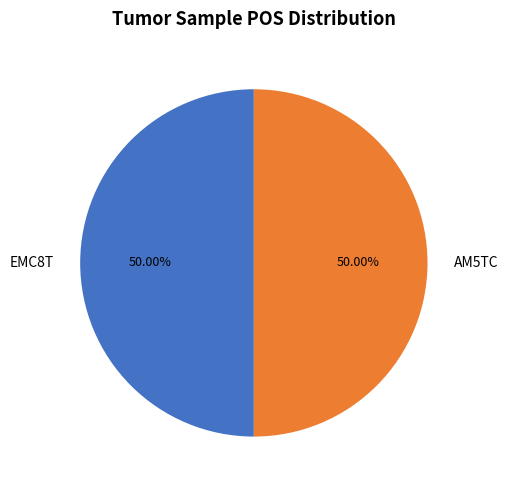

What is the ratio of the value at EMC8T to the value at AM5TC?

1.0